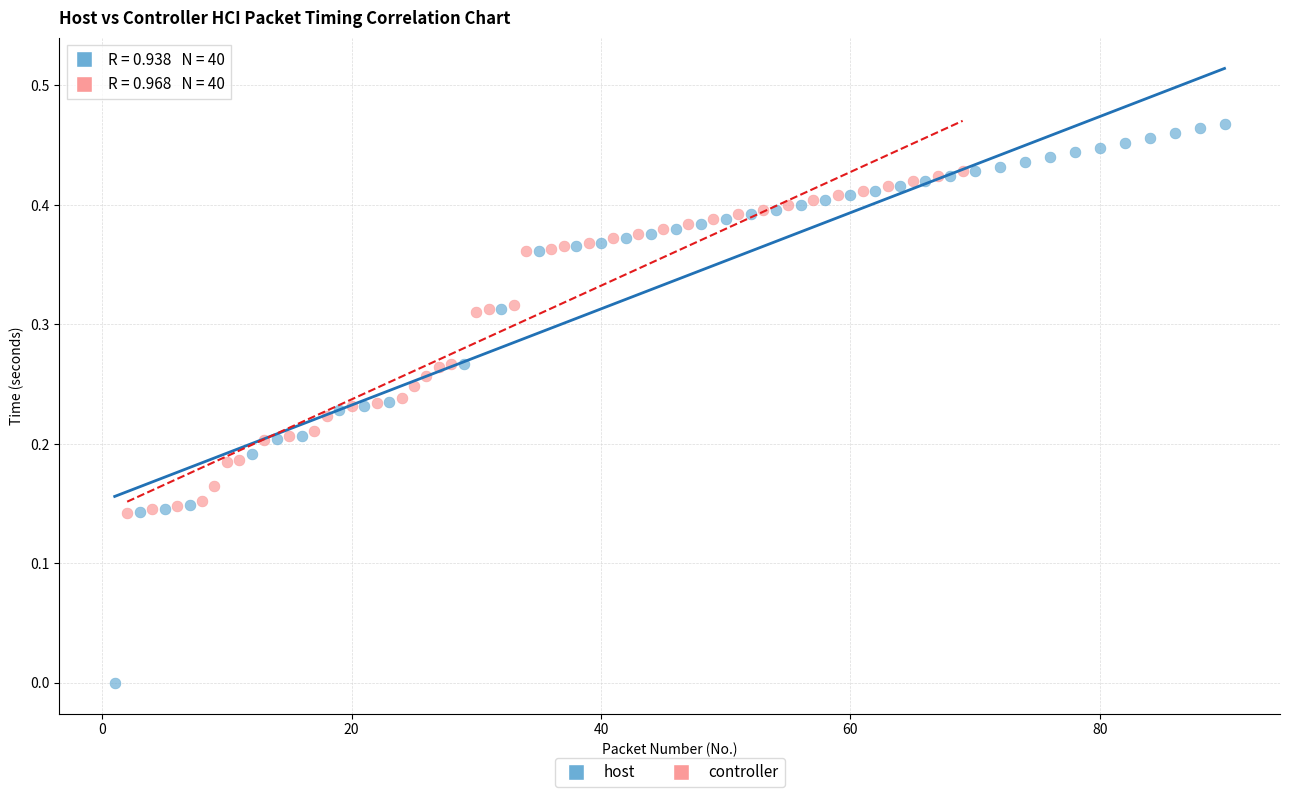

Which series has the widest spread of Y values?

host